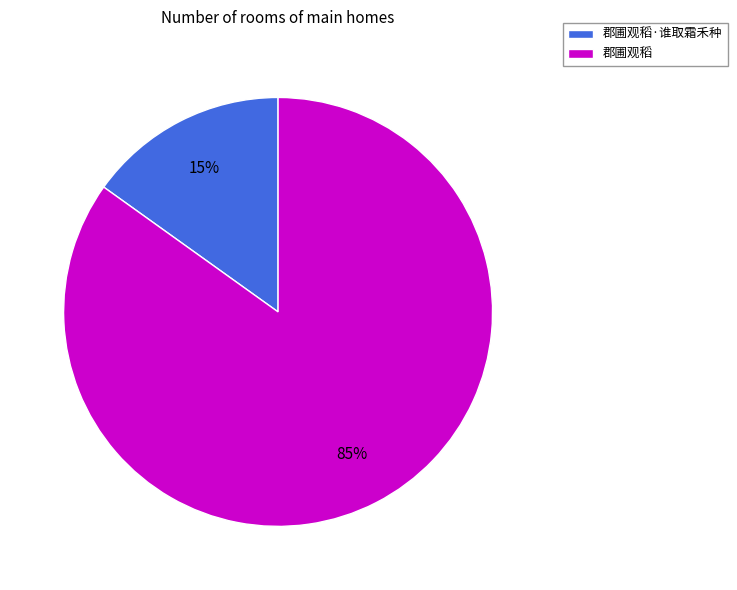

Does 郡圃观稻 account for over 50% of the chart?

Yes